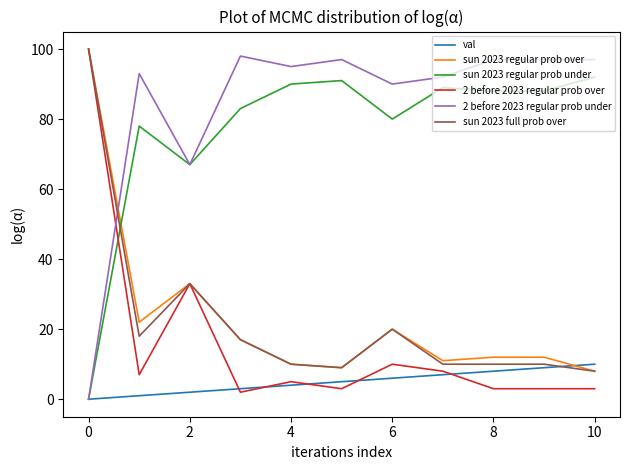

What are all the series names shown in the legend?

val, sun 2023 regular prob over, sun 2023 regular prob under, 2 before 2023 regular prob over, 2 before 2023 regular prob under, sun 2023 full prob over